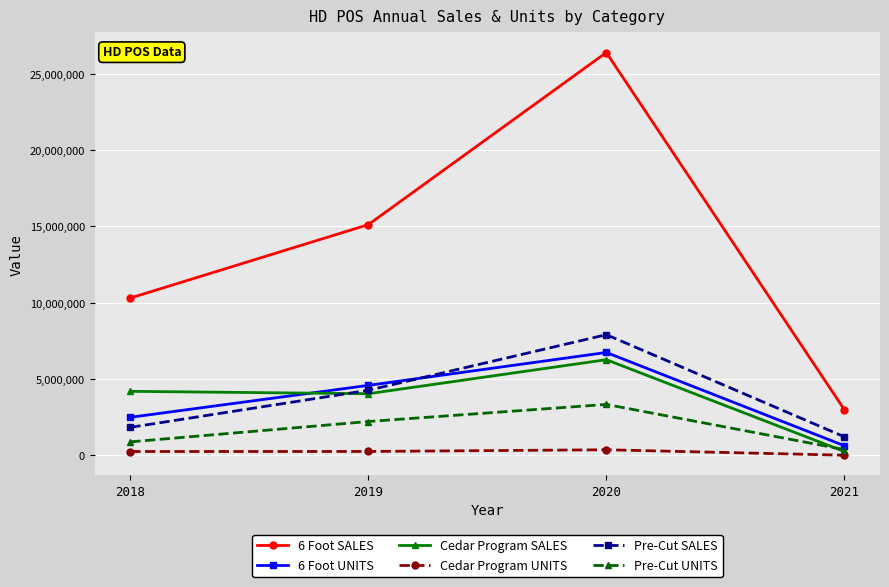

How many data points in Cedar Program UNITS are less than 260091?

2